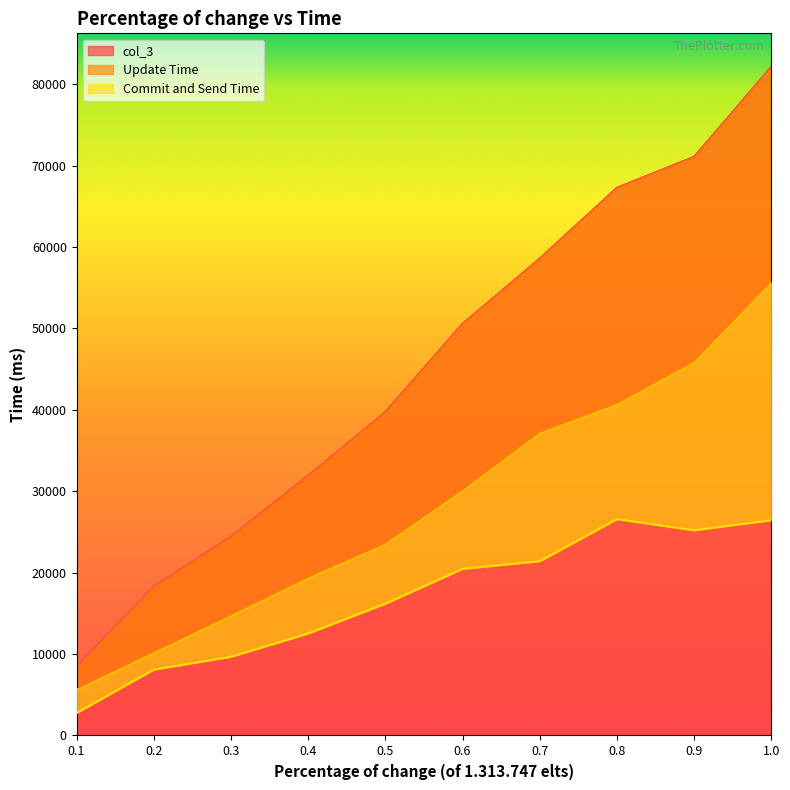

Reading left to right, what are all the values shown in this chart?

Update Time: 5637	10184	14731	19359	23529	30097	37173	40702	45886	55696
Commit and Send Time: 2762	8092	9667	12528	16192	20469	21411	26583	25206	26449
col_3: 8399	18276	24398	31887	39721	50566	58584	67285	71092	82145